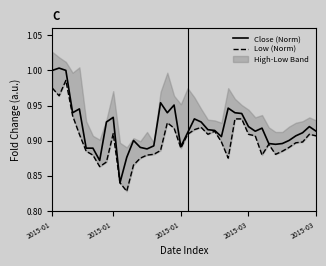

The value of Low (Norm) at 36 is 0.9. True or false?

True